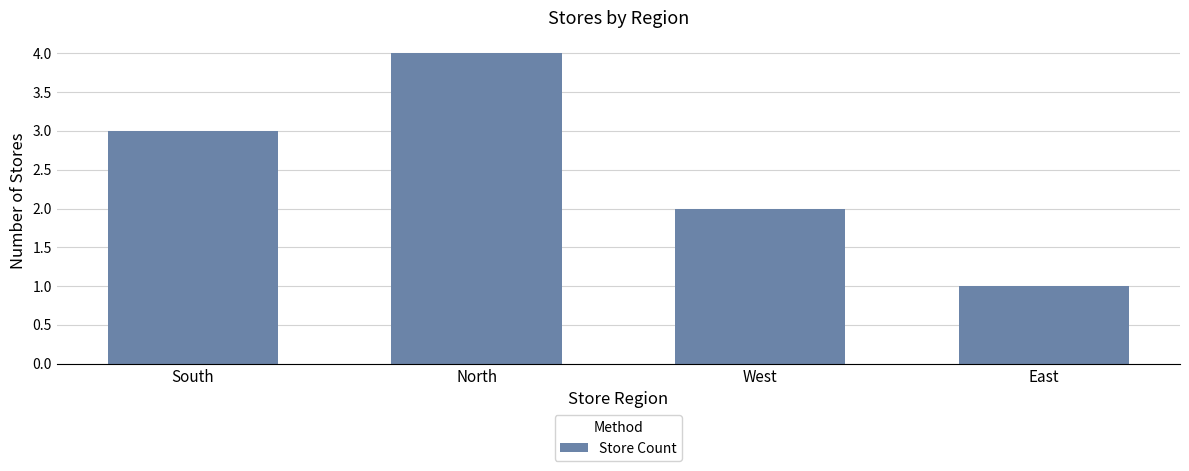

How many data points are less than 3?

2